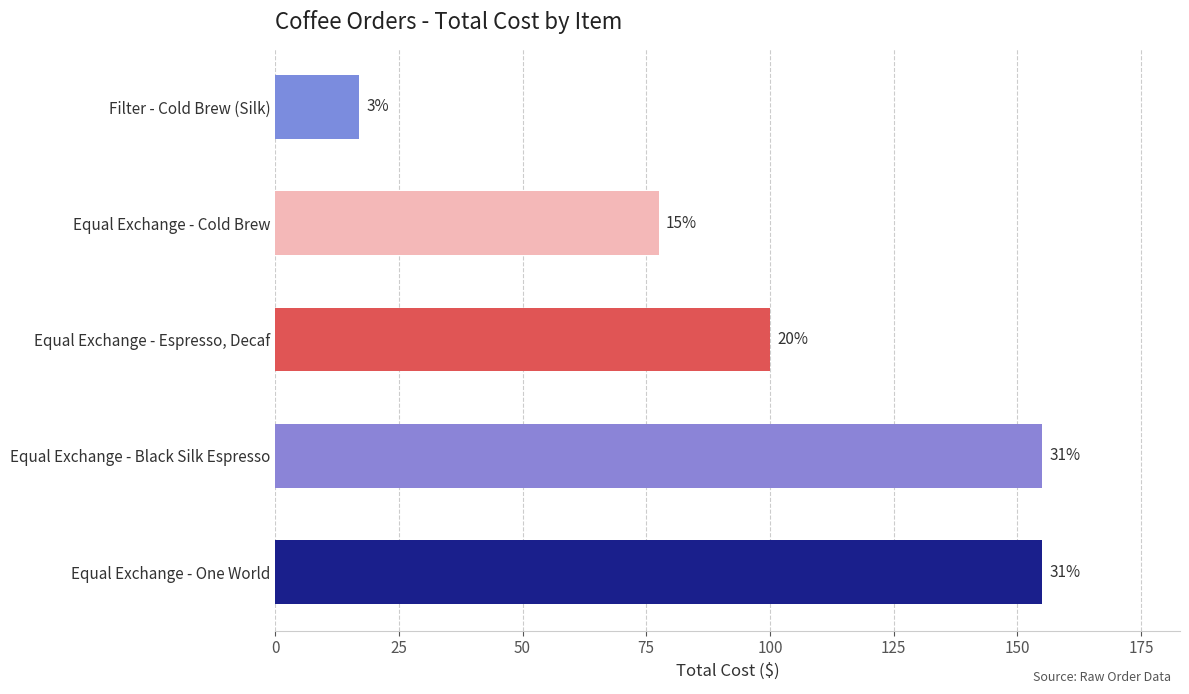

How many bars are there in total?

5